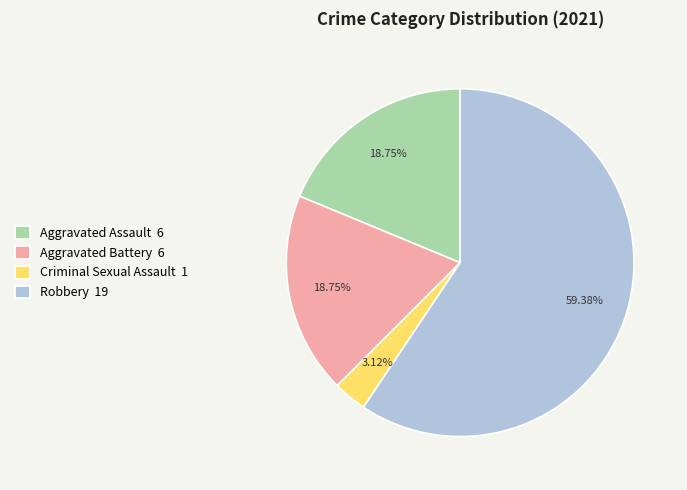

Combined, what portion of the pie is Aggravated Battery and Criminal Sexual Assault?

21.9%